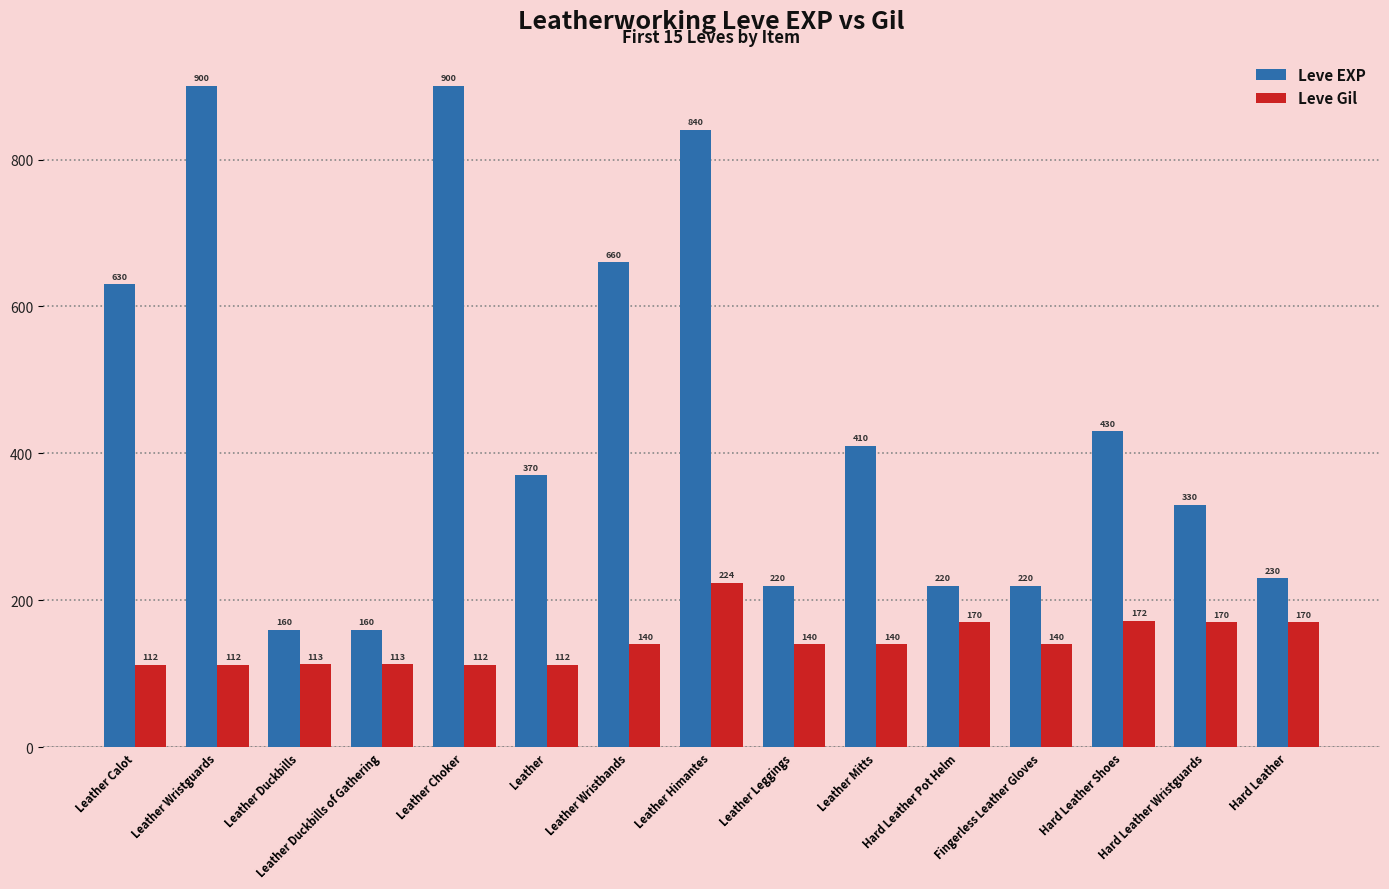

What are all the series names shown in the legend?

Leve EXP, Leve Gil